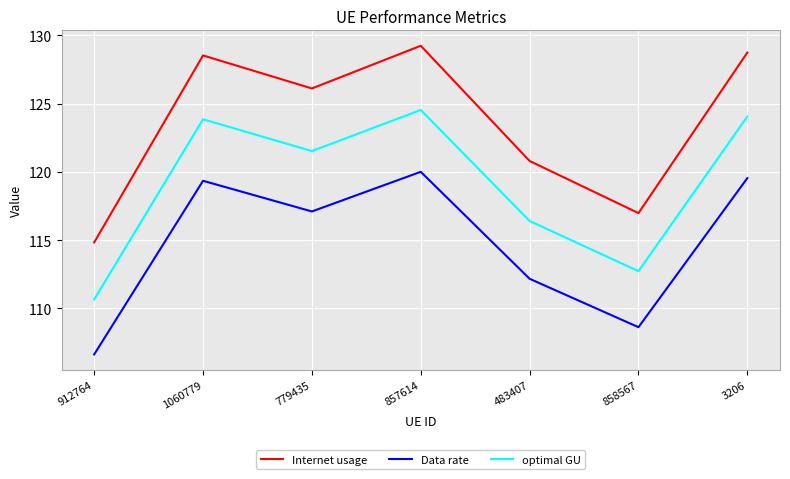

What is the total value across all series at 483407?

349.4